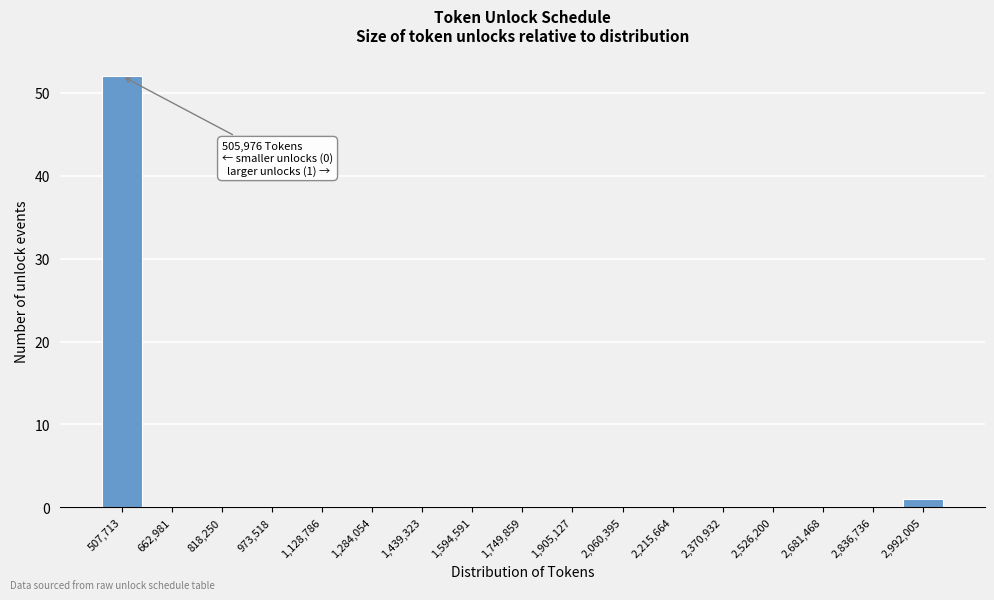

Reading left to right, list all the values displayed in this chart.

507,713=52	662,981=0	818,250=0	973,518=0	1,128,786=0	1,284,054=0	1,439,323=0	1,594,591=0	1,749,859=0	1,905,127=0	2,060,395=0	2,215,664=0	2,370,932=0	2,526,200=0	2,681,468=0	2,836,736=0	2,992,005=1